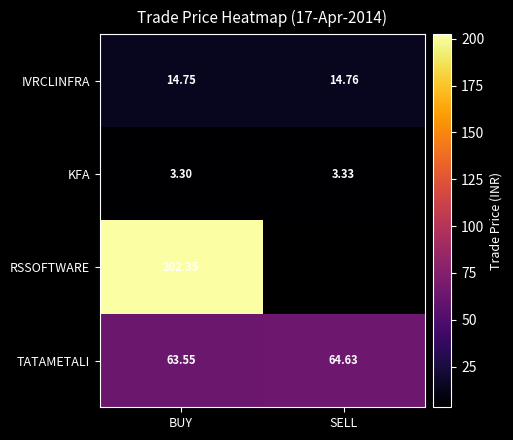

List the labels in order of IVRCLINFRA value, smallest first.

BUY, SELL